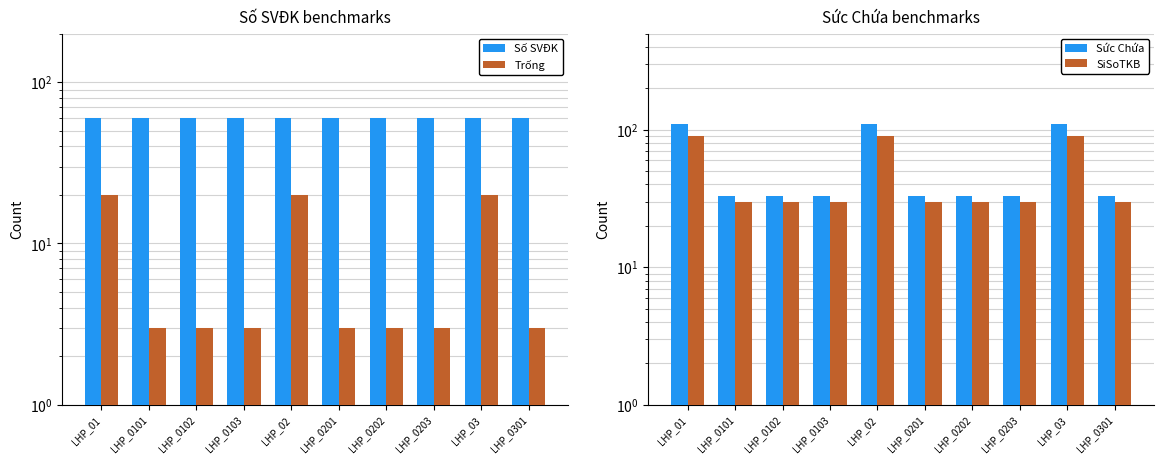

Which category has the lowest value across all series?

LHP_0101